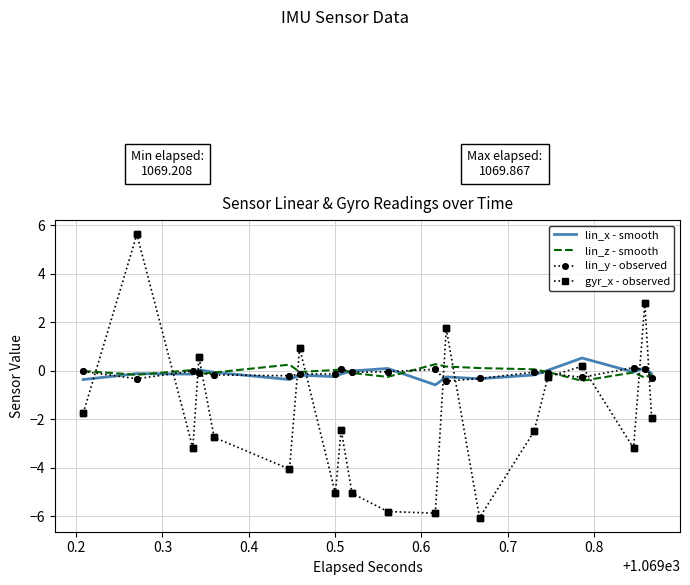

At which category is the sum across all series the highest?

0.3